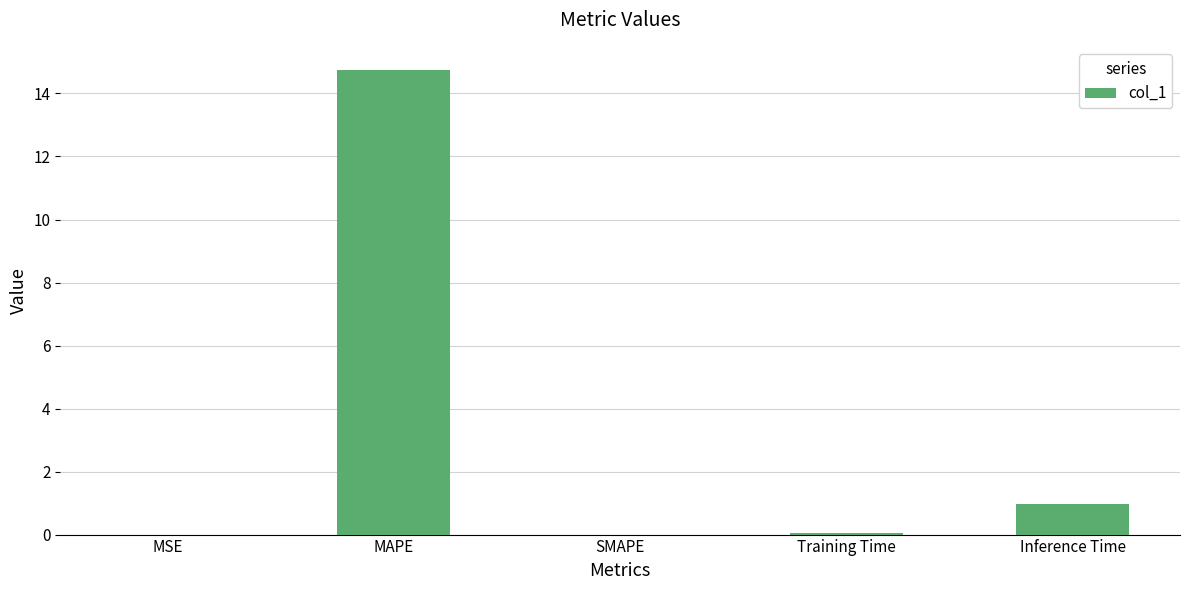

The value at Inference Time is 1.6. True or false?

False